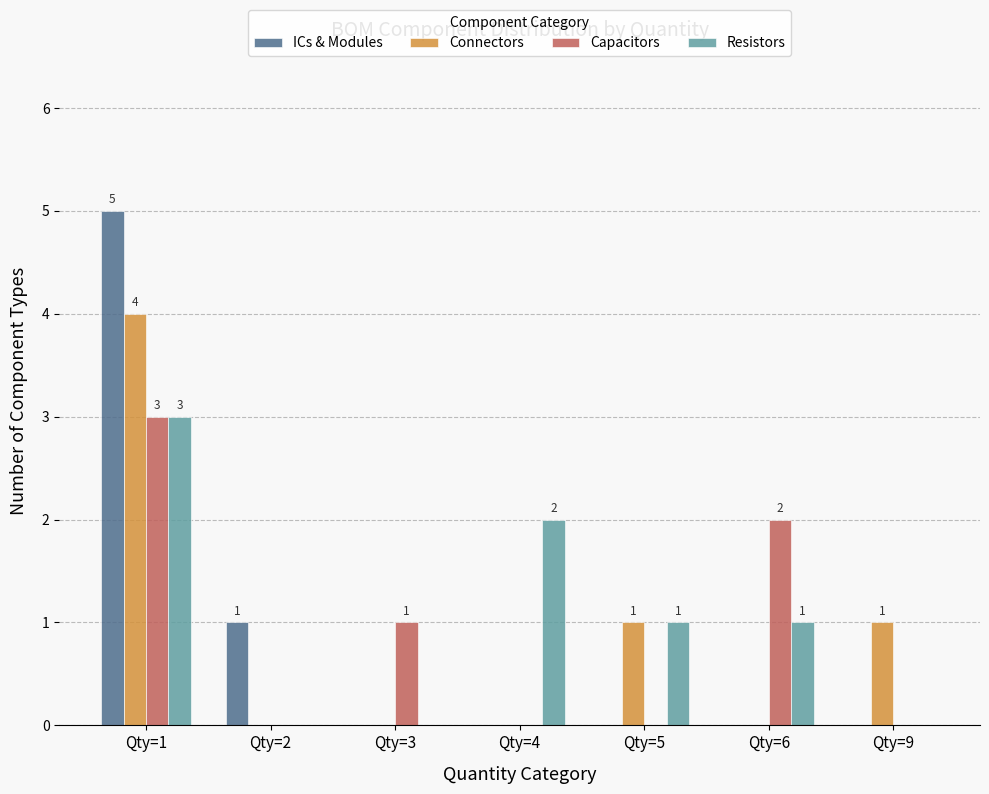

True or false: Capacitors has a value of -2 at Qty=9.

False